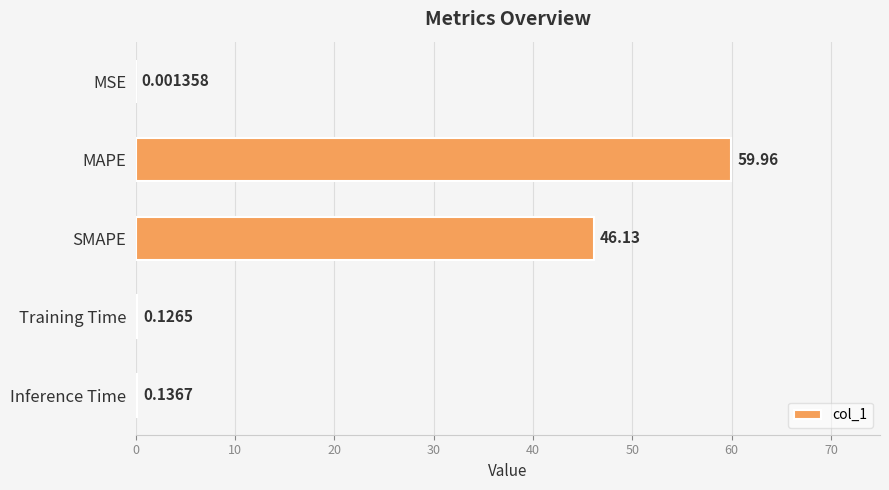

How many data points does each series have?

5